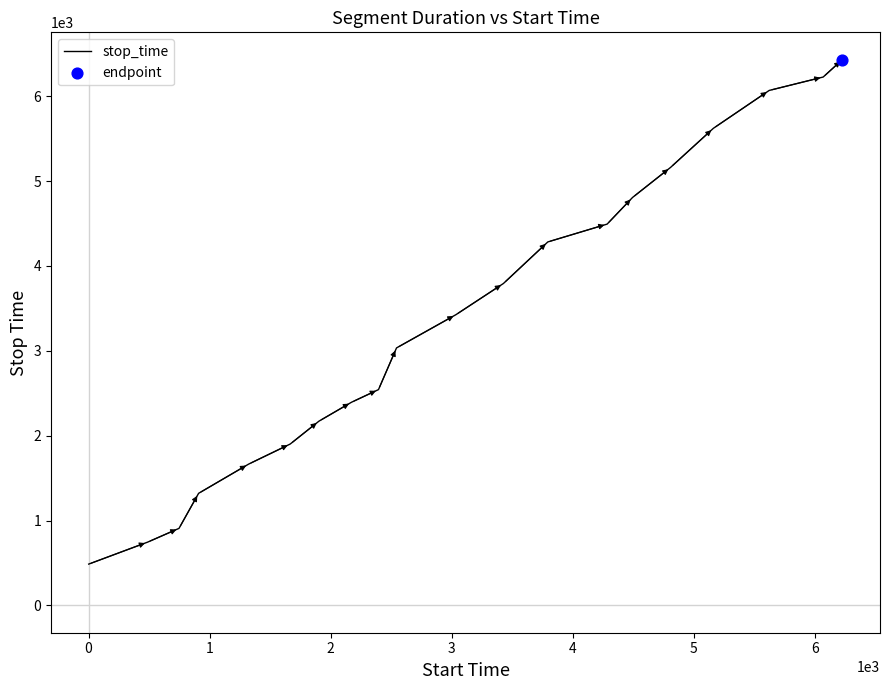

What is the minimum value shown in the chart?

487